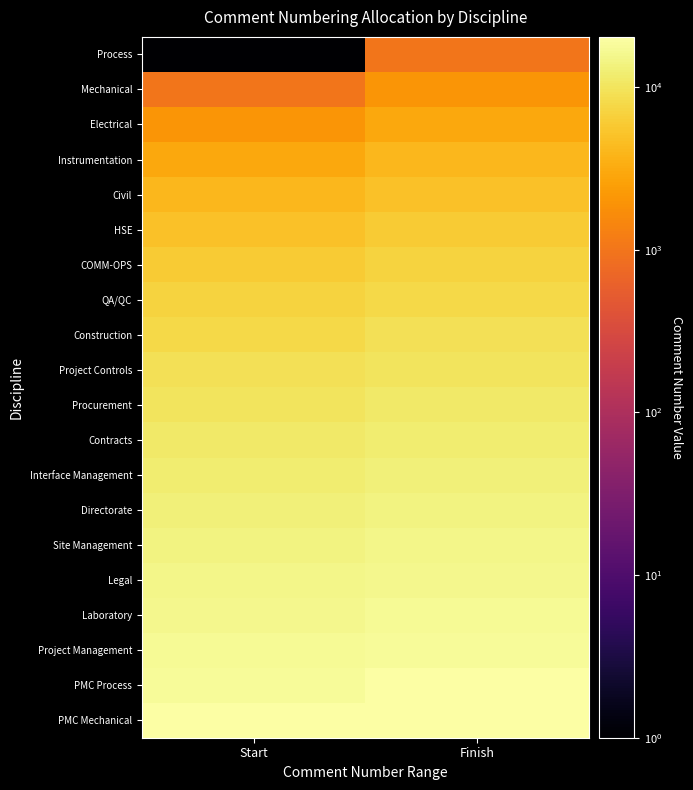

At how many categories does at least one series exceed 8834?

2